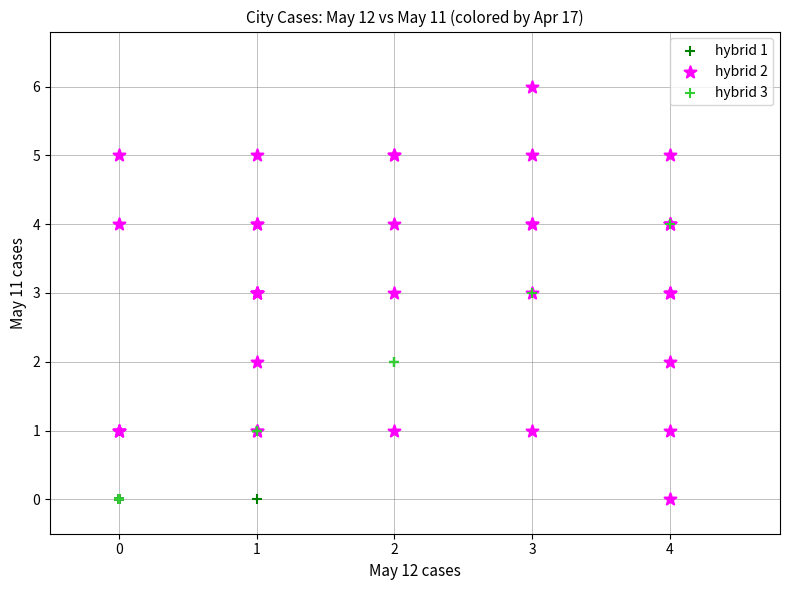

Which series reaches the maximum Y coordinate?

hybrid 2